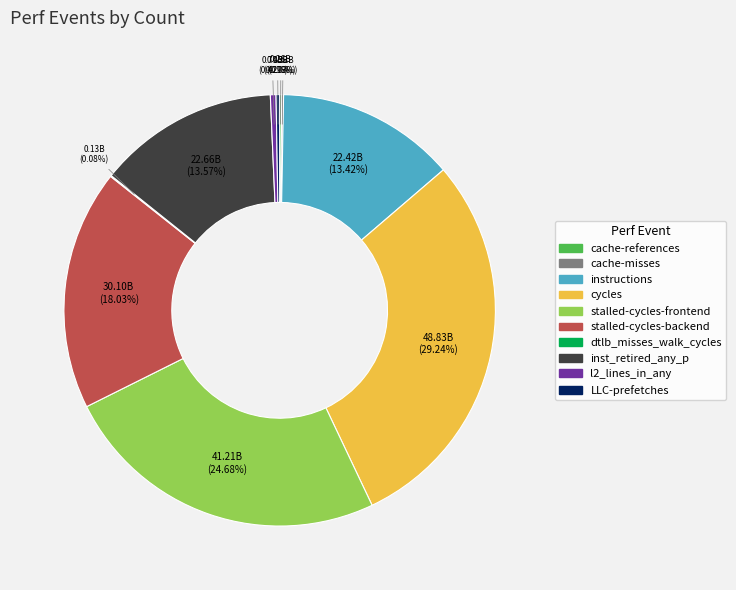

Is the sum of stalled-cycles-backend and stalled-cycles-frontend greater than half?

No